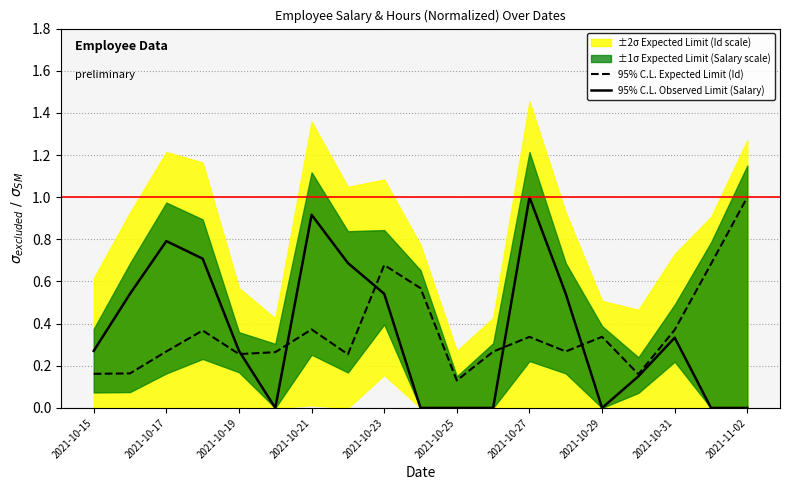

Rank the series by their maximum value, from highest to lowest.

95% C.L. Expected Limit (Id), 95% C.L. Observed Limit (Salary)